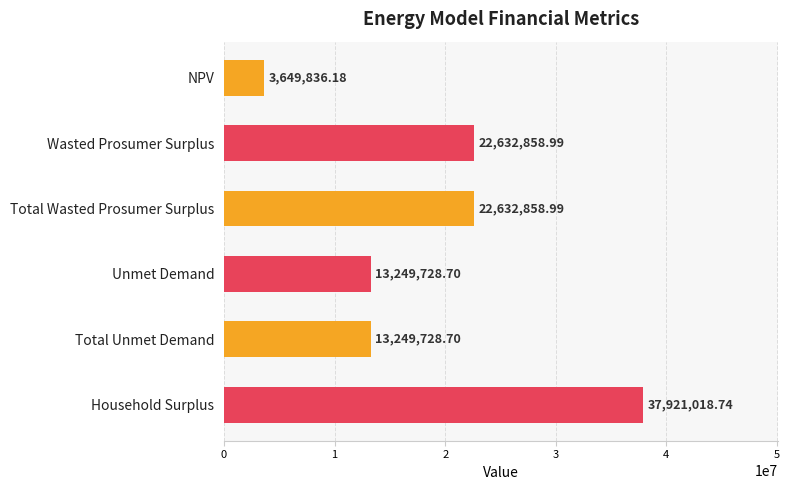

What is the label of the 3rd bar from the bottom?

Unmet Demand